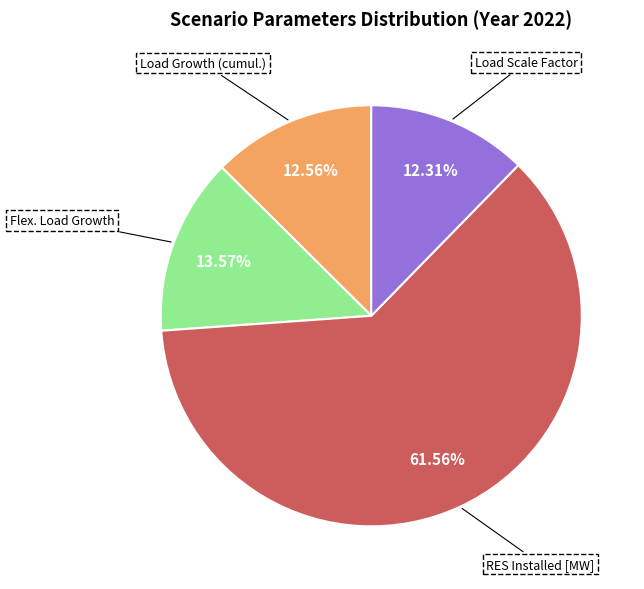

Which slice is the largest?

RES Installed [MW]